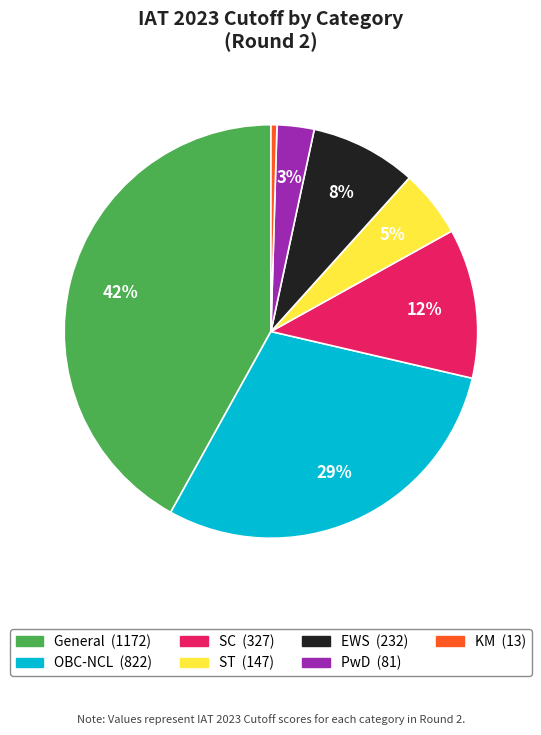

Which slice is the largest?

General